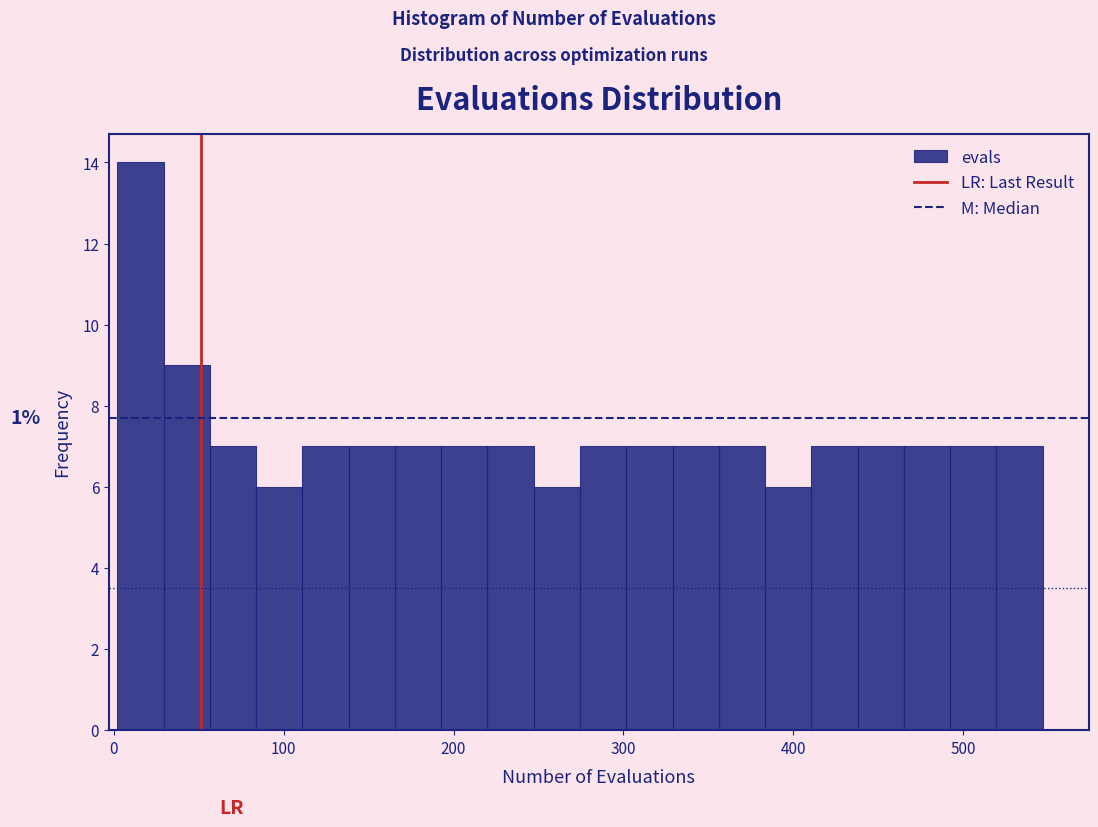

Read against the x-axis, roughly where is the centre of the tallest bar?

20